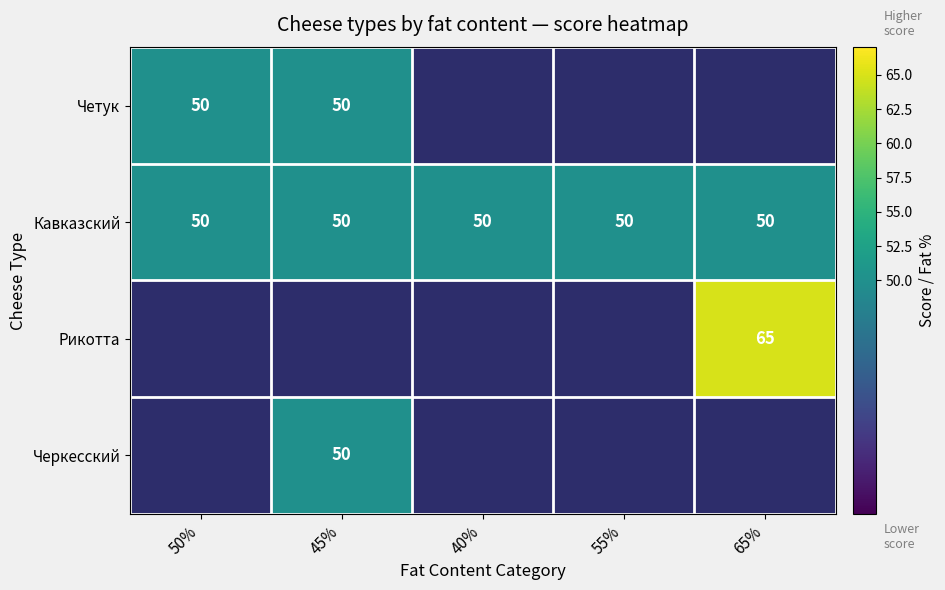

The value of Четук at 45% is 30. True or false?

False